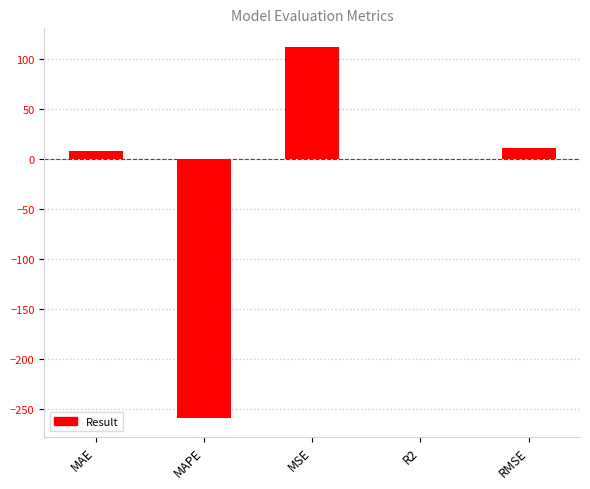

What is the maximum value shown in the chart?

112.0